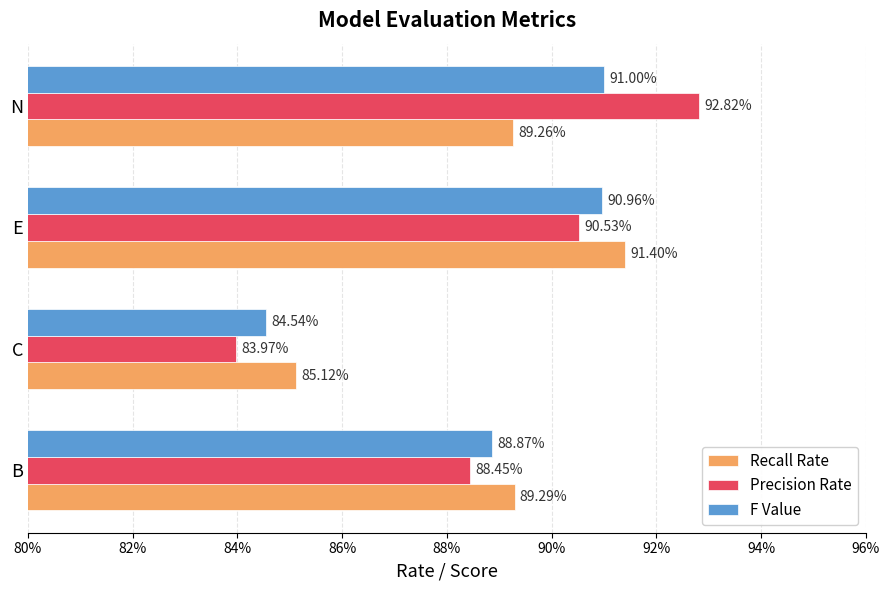

What are all the series names shown in the legend?

Recall Rate, Precision Rate, F Value